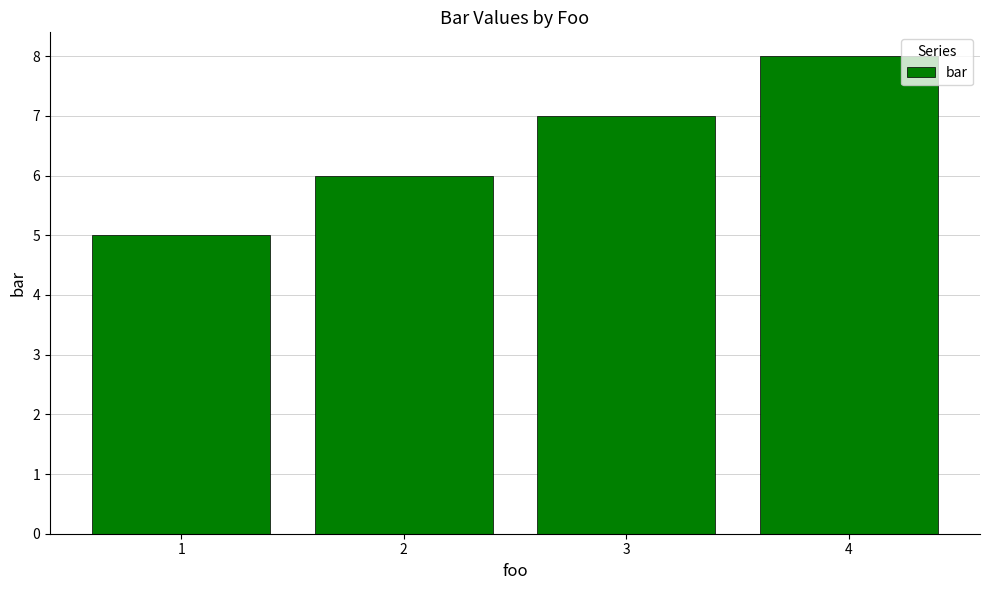

At which label is the value closest to 6?

2